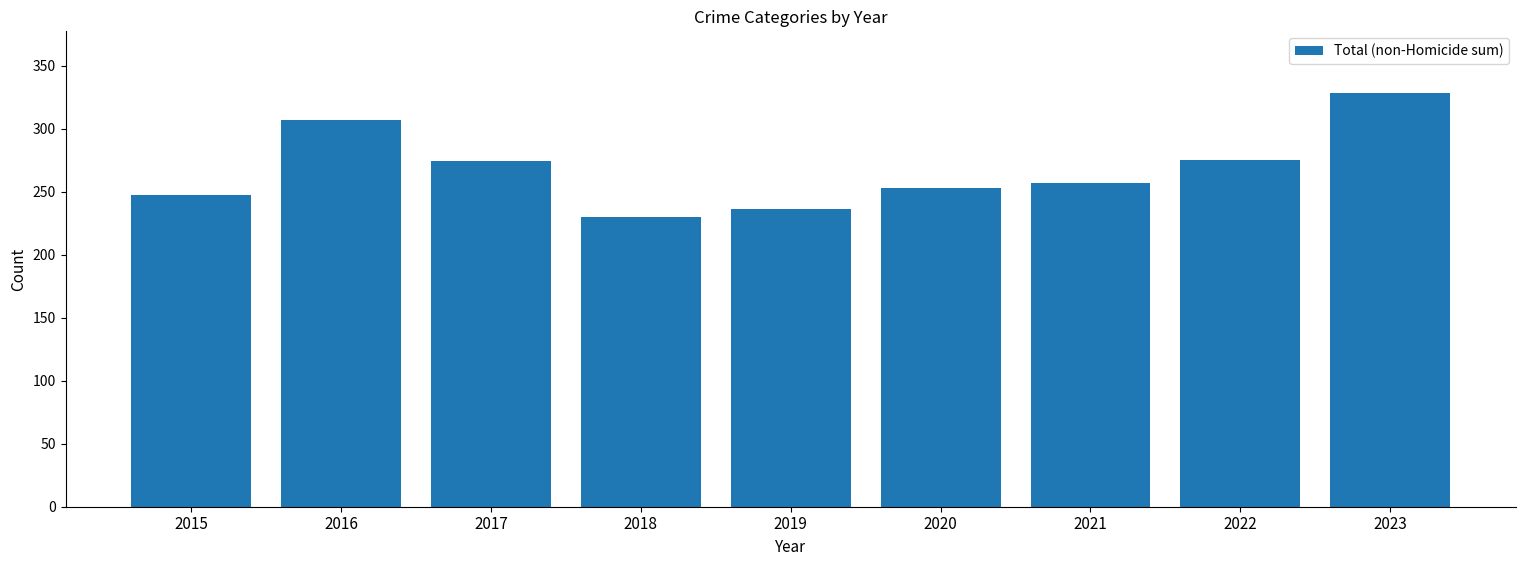

The value at 2016 is 404. True or false?

False